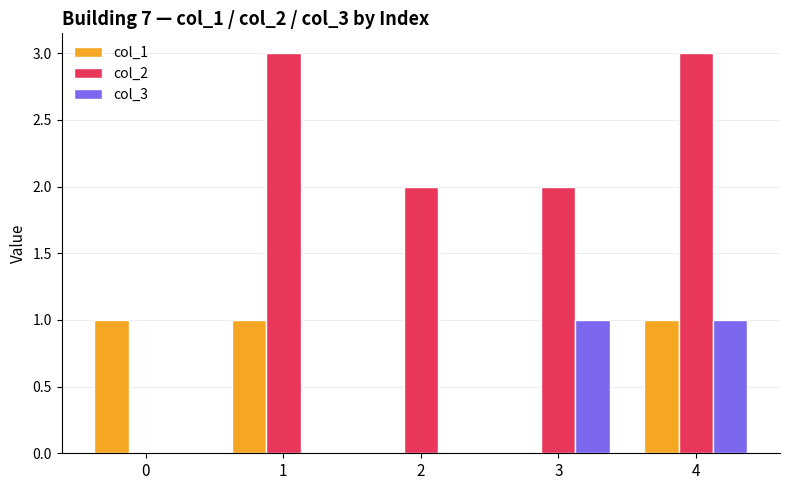

Is it true that col_1 equals -1 at 2?

False